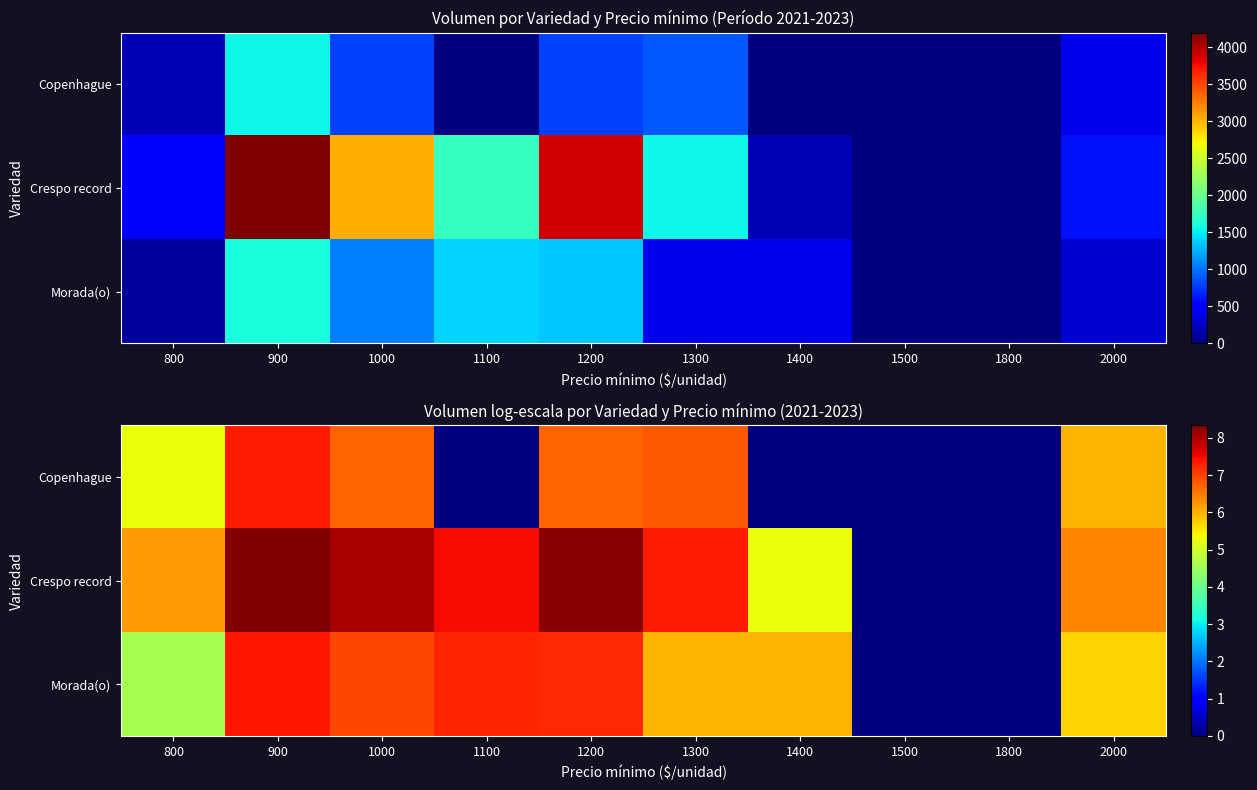

At which category is the sum across all series the highest?

900